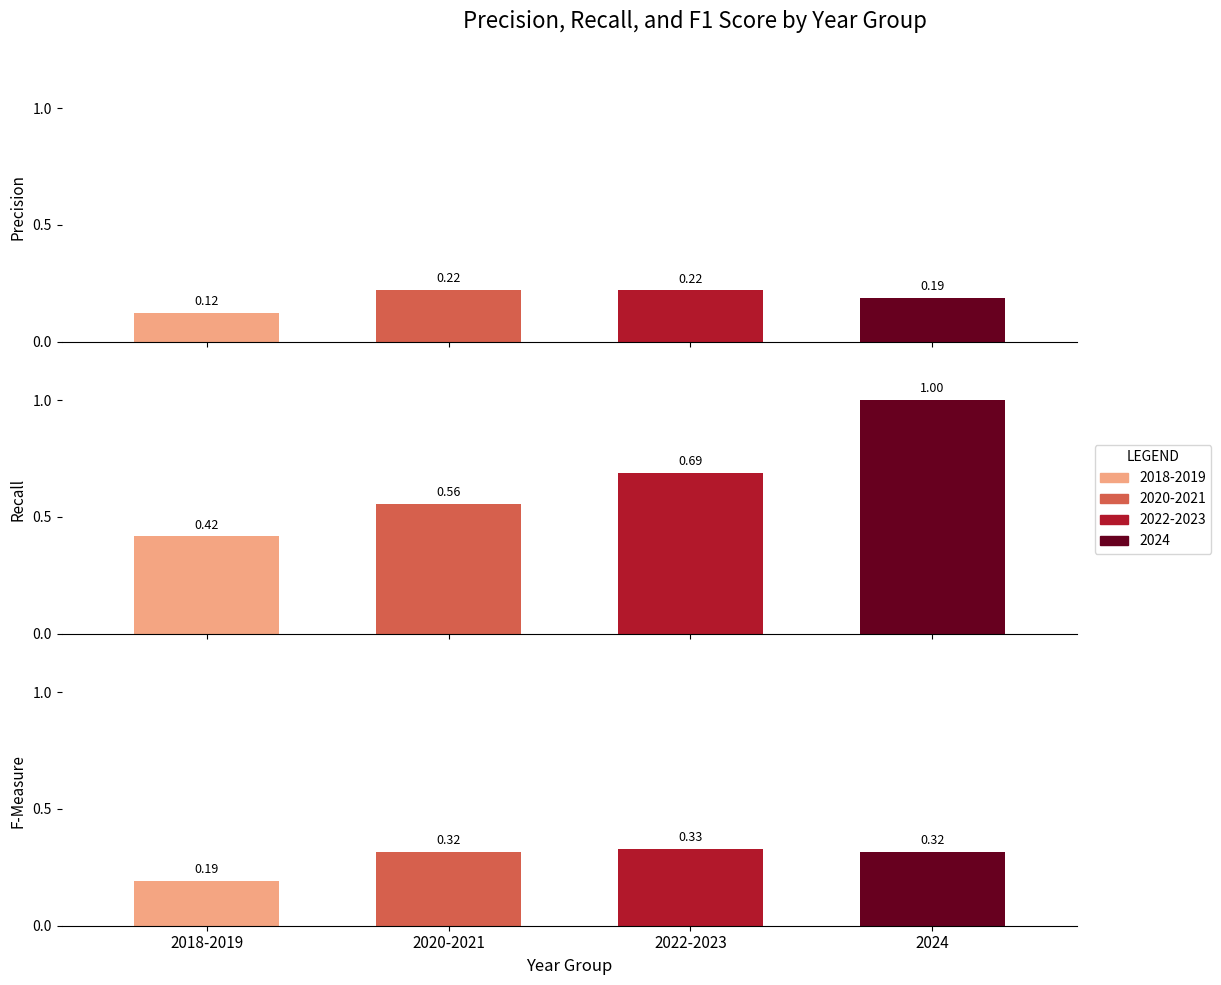

At which category is the sum across all series the highest?

2024